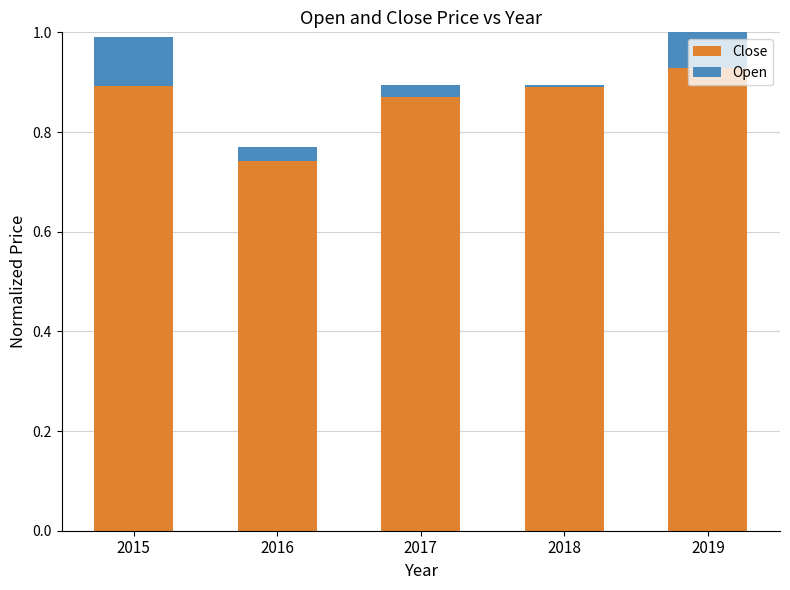

List the series in order of their peak value, lowest first.

Open, Close